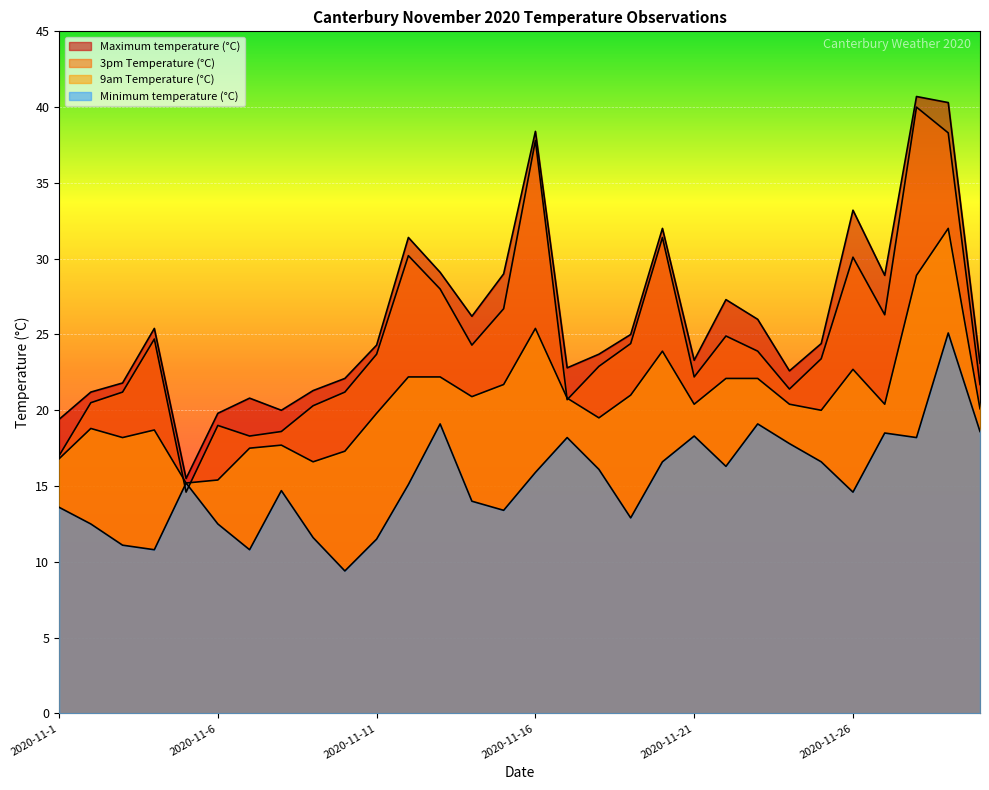

True or false: 3pm Temperature (°C) has a value of 31.4 at 2020-11-20.

True